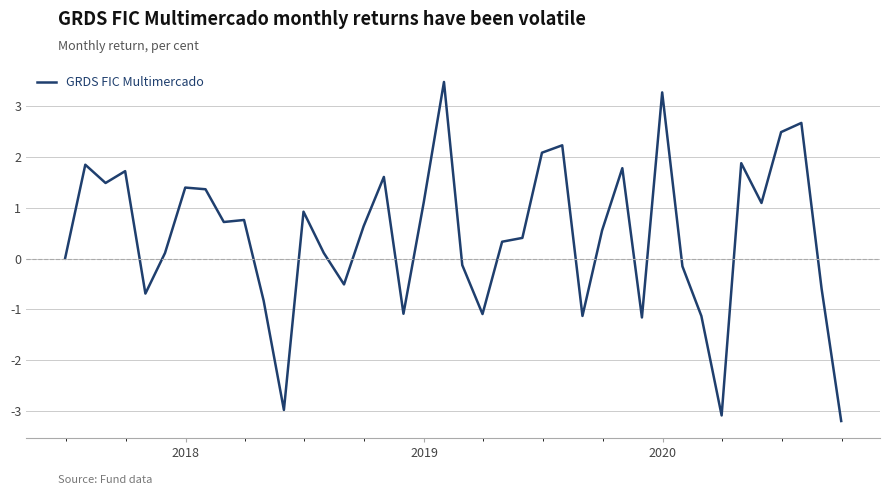

What is the maximum value shown in the chart?

3.5